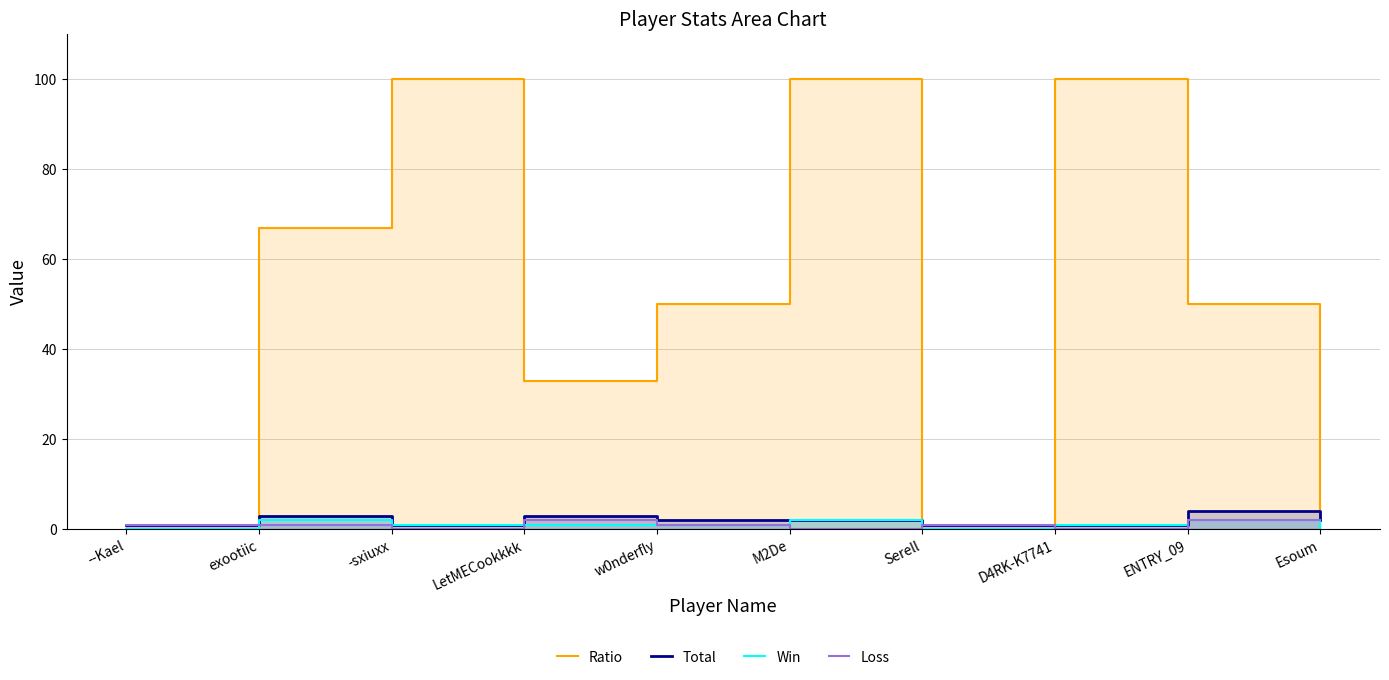

Between M2De and Esoum, which is larger?

M2De